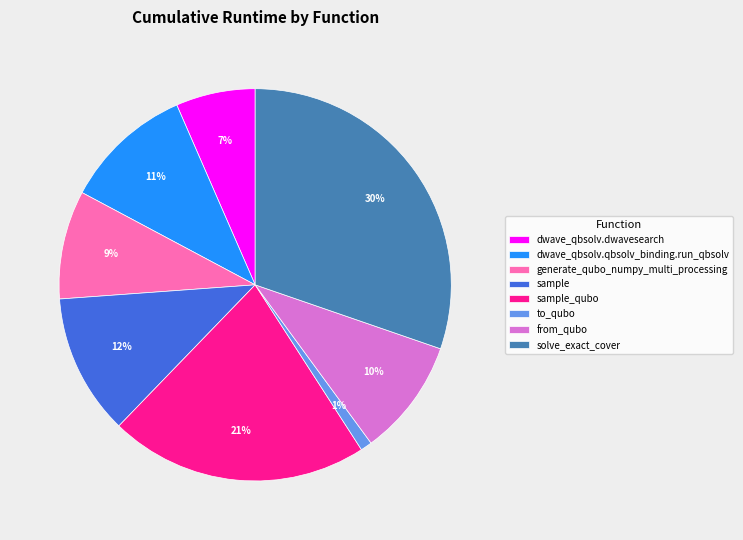

Is it true that sample_qubo is 21% of the pie?

True